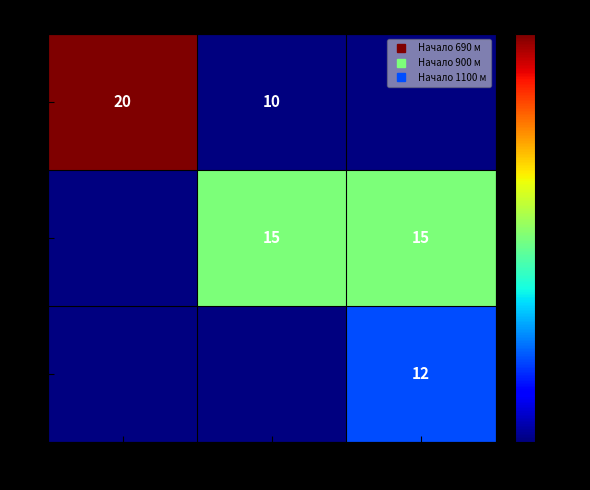

What is the minimum value shown in the chart?

10.0